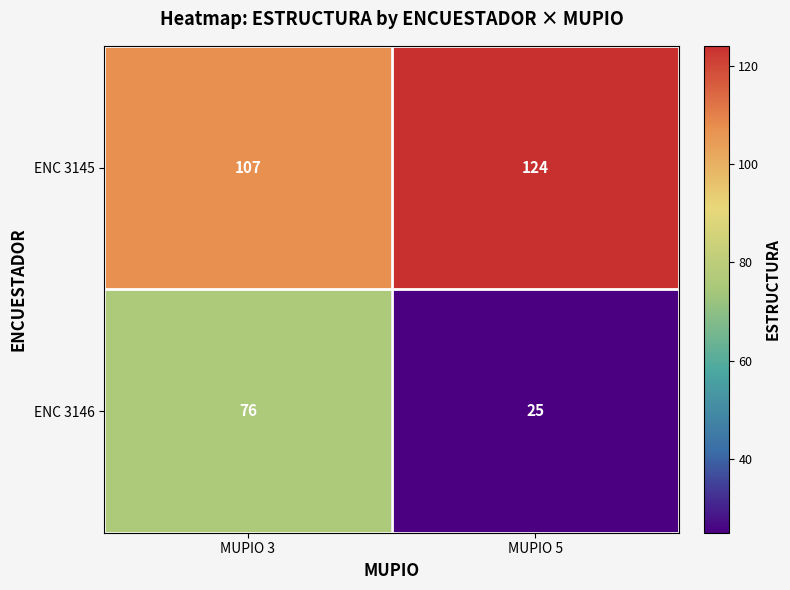

What is the total value across all series at MUPIO 5?

149